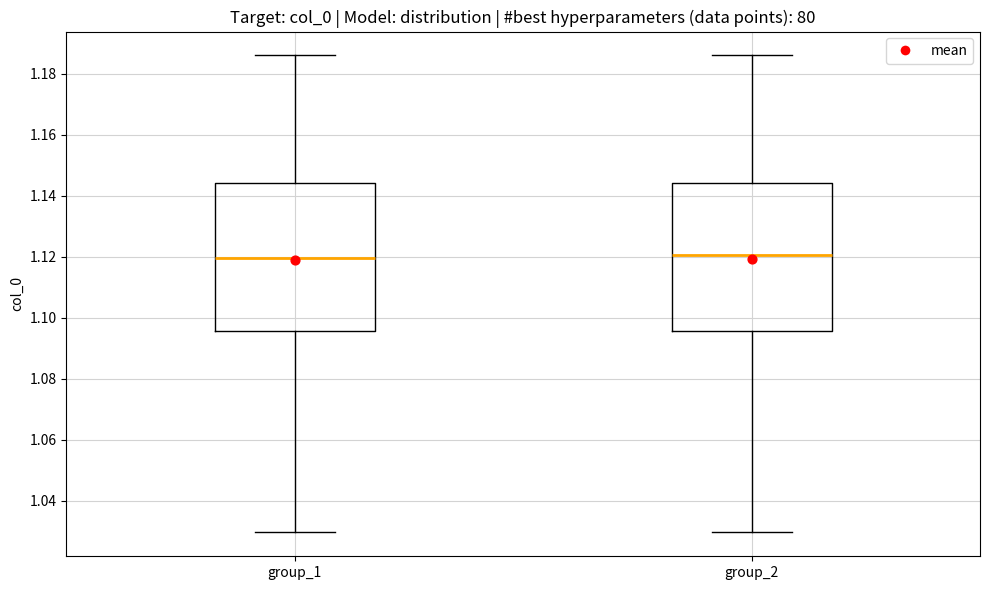

Reading left to right, transcribe this box plot: for each box, give where its median line is, the range the box spans, and where its two whiskers end, as read against the y-axis. The values are not printed on the chart, so give them approximately, as read against the axis.

group_1: median 1.120, box 1.096 to 1.144, whiskers 1.030 to 1.186
group_2: median 1.120, box 1.096 to 1.144, whiskers 1.030 to 1.186